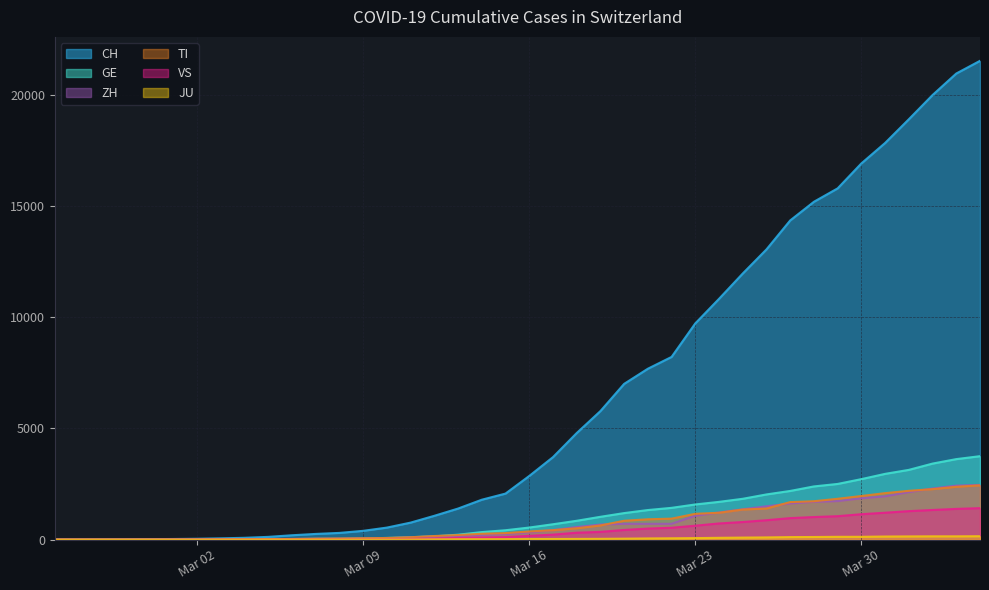

How many values in VS are above zero?

37